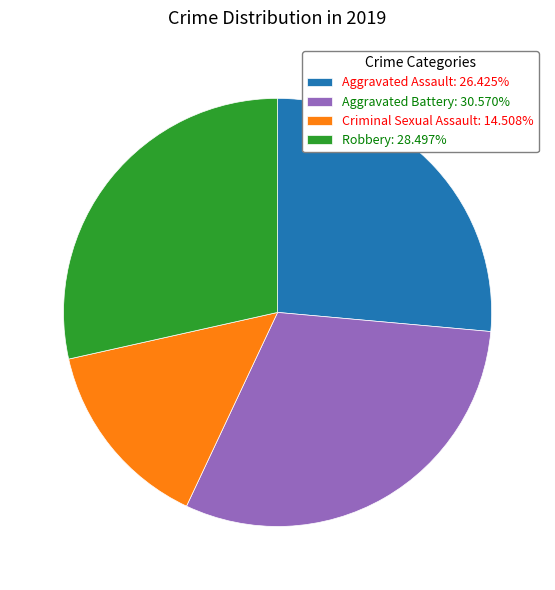

True or false: Robbery accounts for 28% of the total.

True